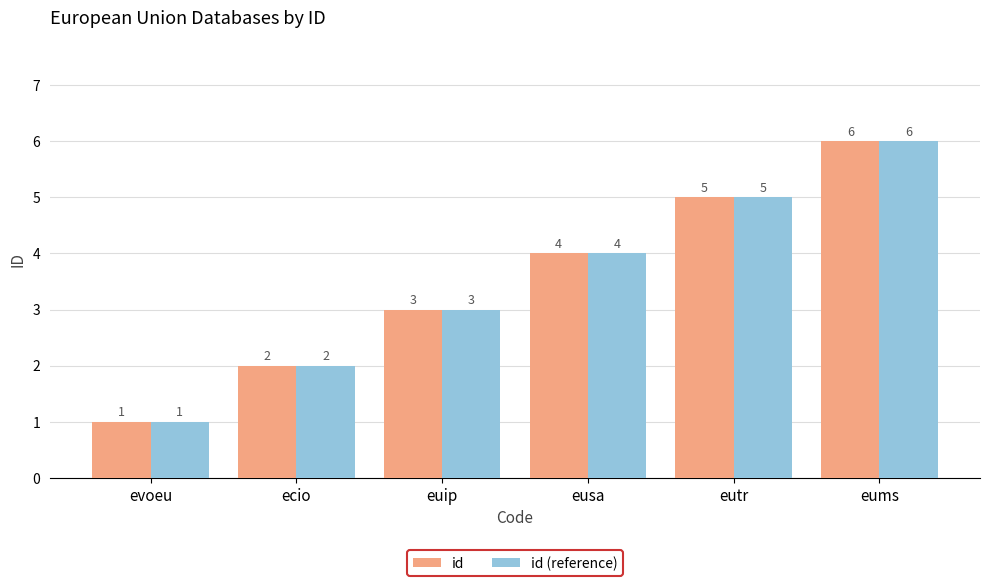

How many data points in id (reference) are less than 4?

3